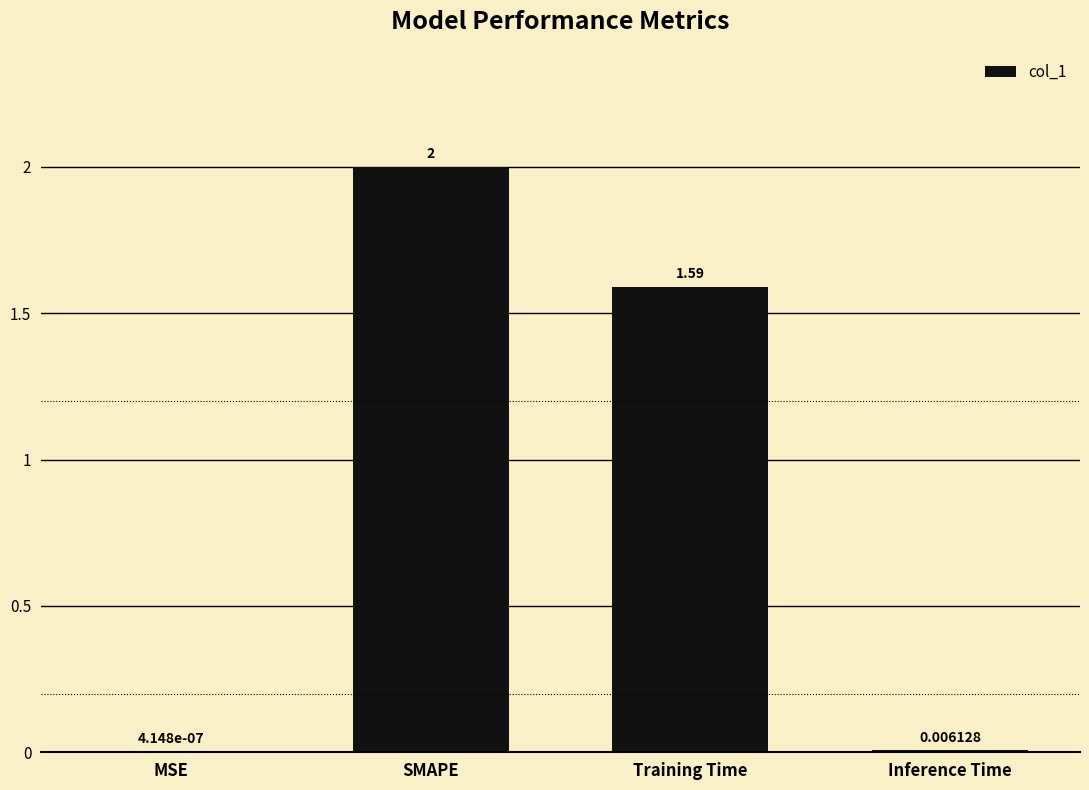

At which category does the chart reach its peak across all series?

SMAPE